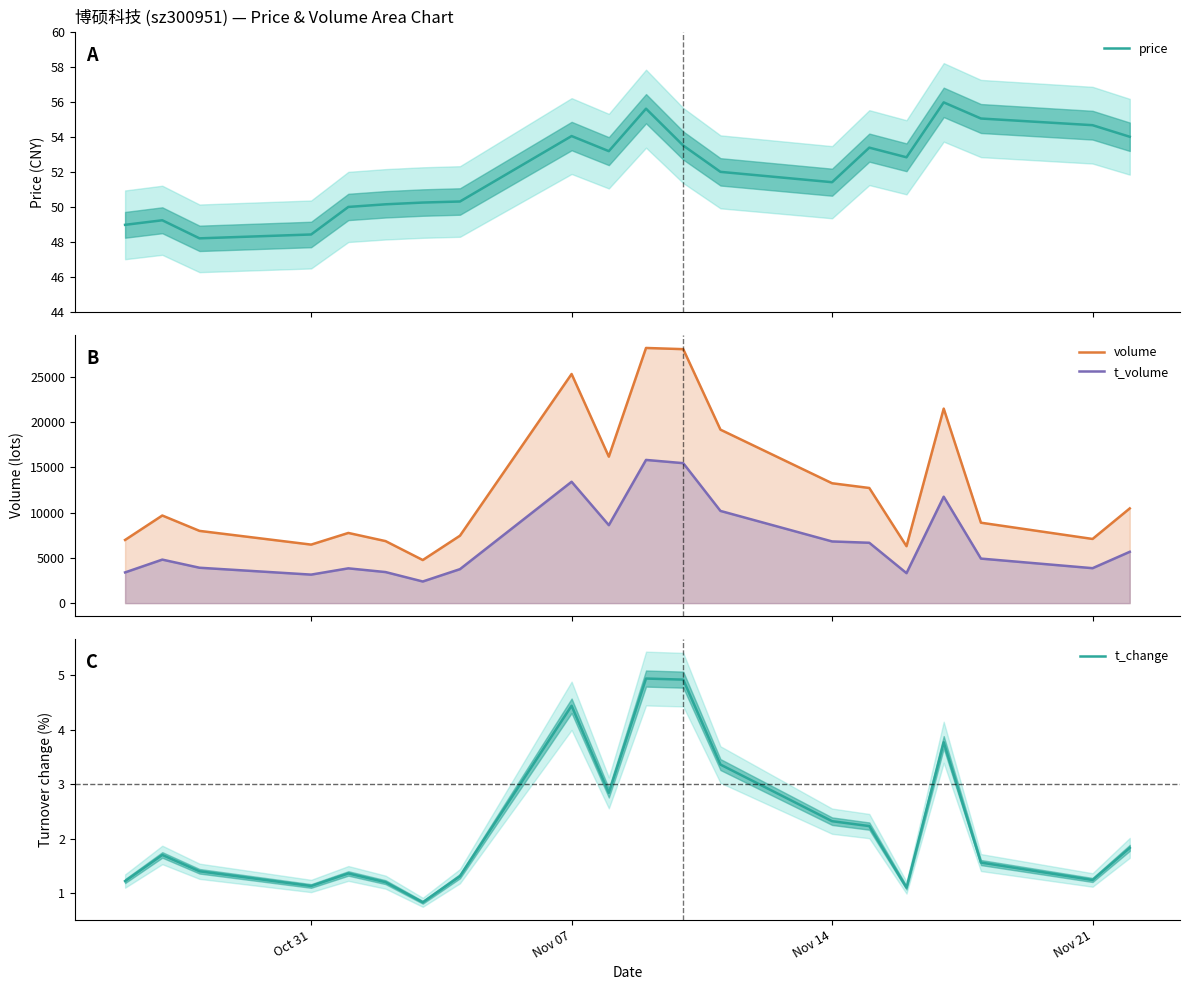

What is the maximum value for price?

56.0